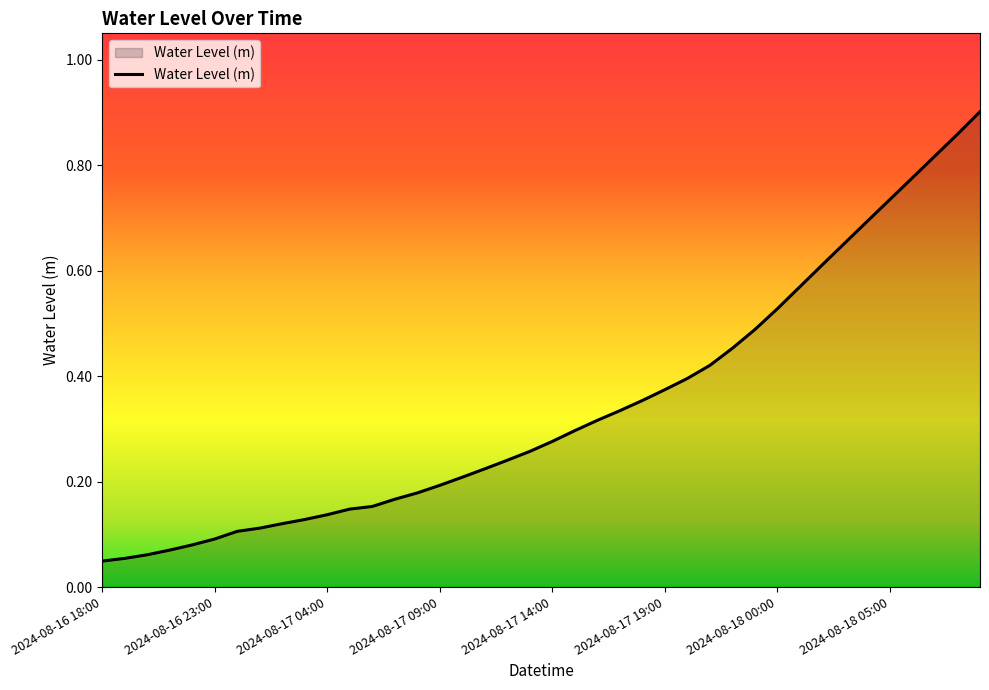

Reading left to right, list all the values displayed in this chart.

0.0	0.1	0.1	0.1	0.1	0.1	0.1	0.1	0.1	0.1	0.1	0.1	0.2	0.2	0.2	0.2	0.2	0.2	0.2	0.3	0.3	0.3	0.3	0.3	0.4	0.4	0.4	0.4	0.5	0.5	0.5	0.6	0.6	0.7	0.7	0.7	0.8	0.8	0.9	0.9